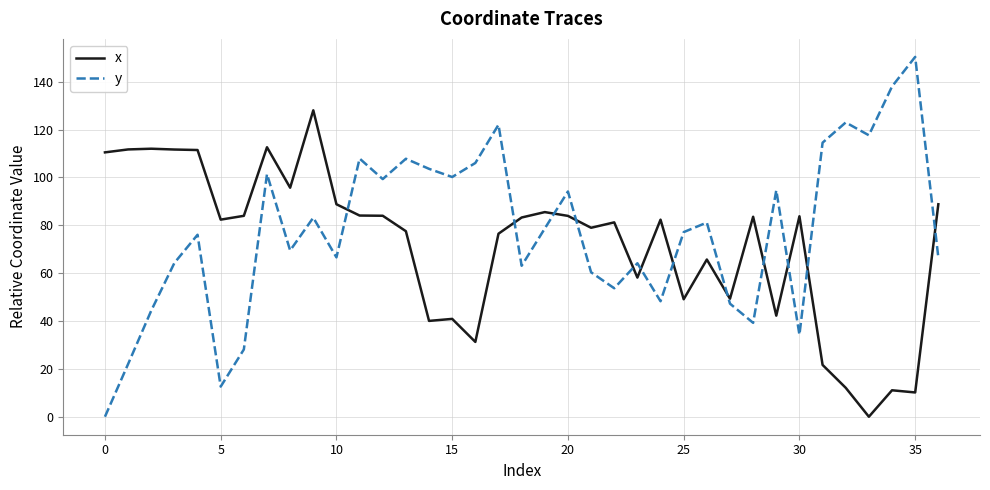

Which series has the widest spread of values?

y